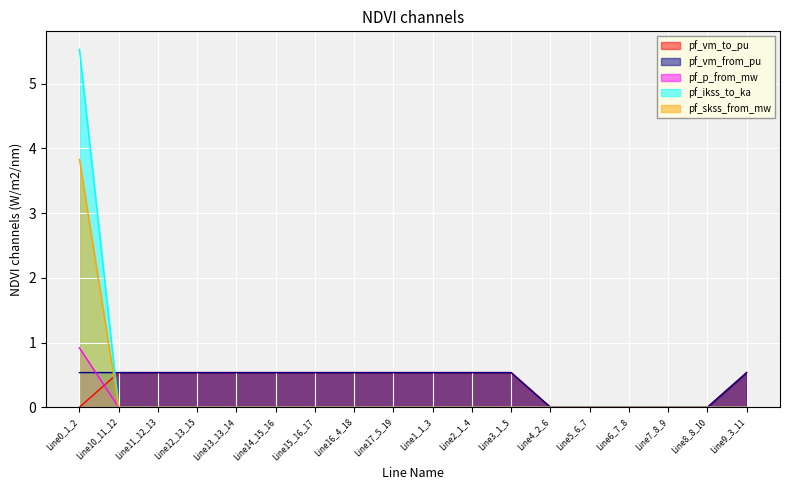

Which has a higher value, Line17_5_19 or Line15_16_17?

Line15_16_17